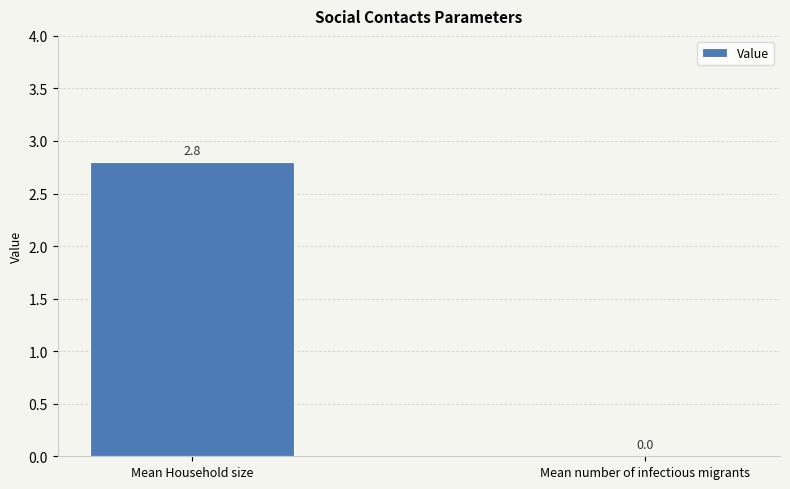

Reading left to right, transcribe all the data shown in this chart.

2.8	0.0